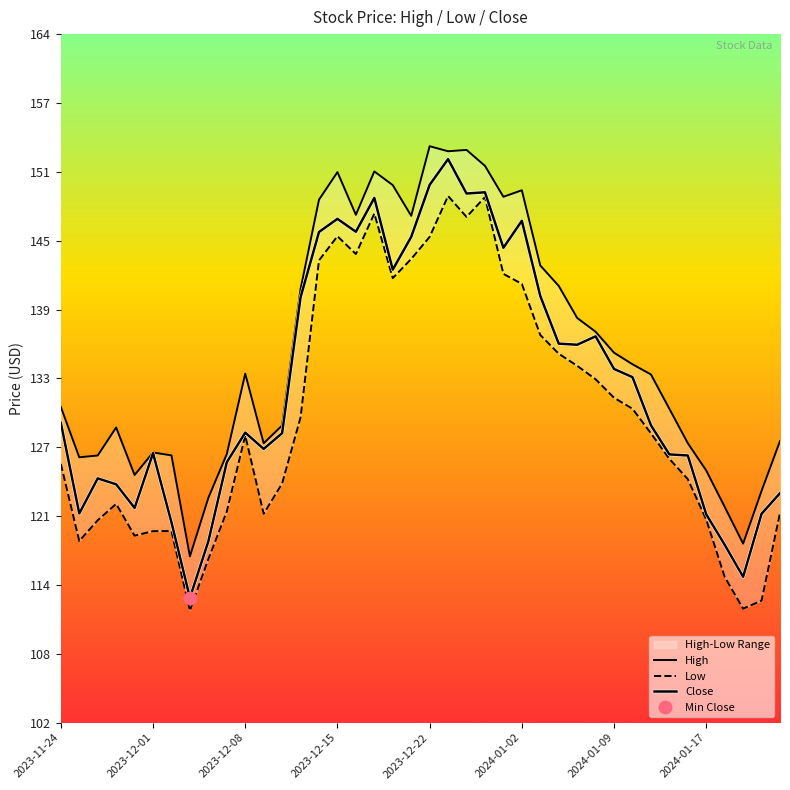

Which series has the largest total across all categories?

High